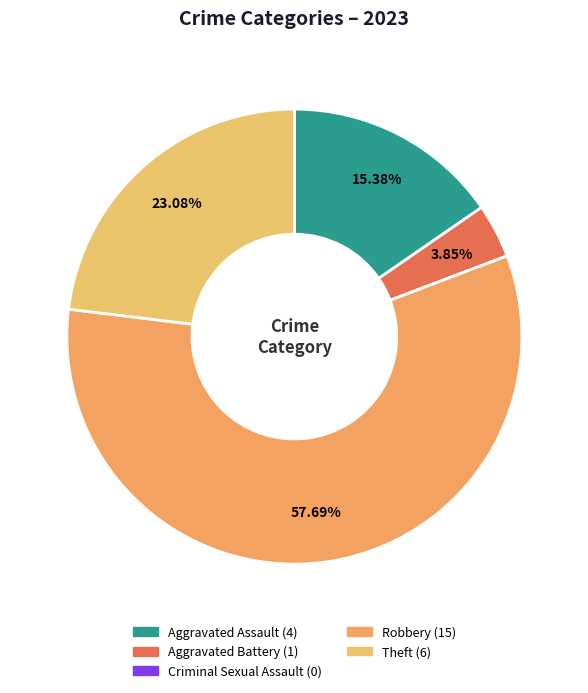

To the nearest percent, what percentage of the pie is Robbery?

58%